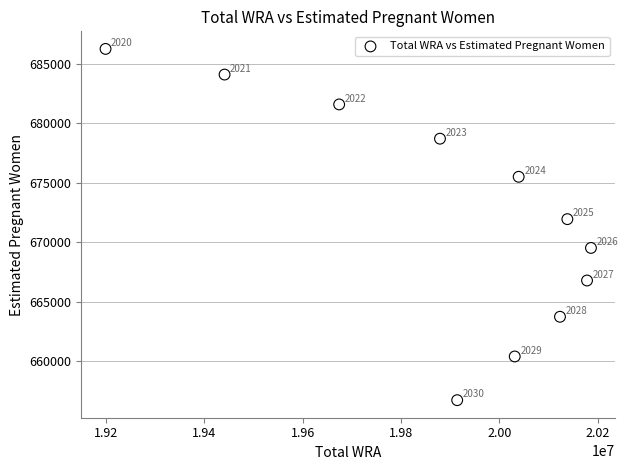

What is the average Y value?

672293.1